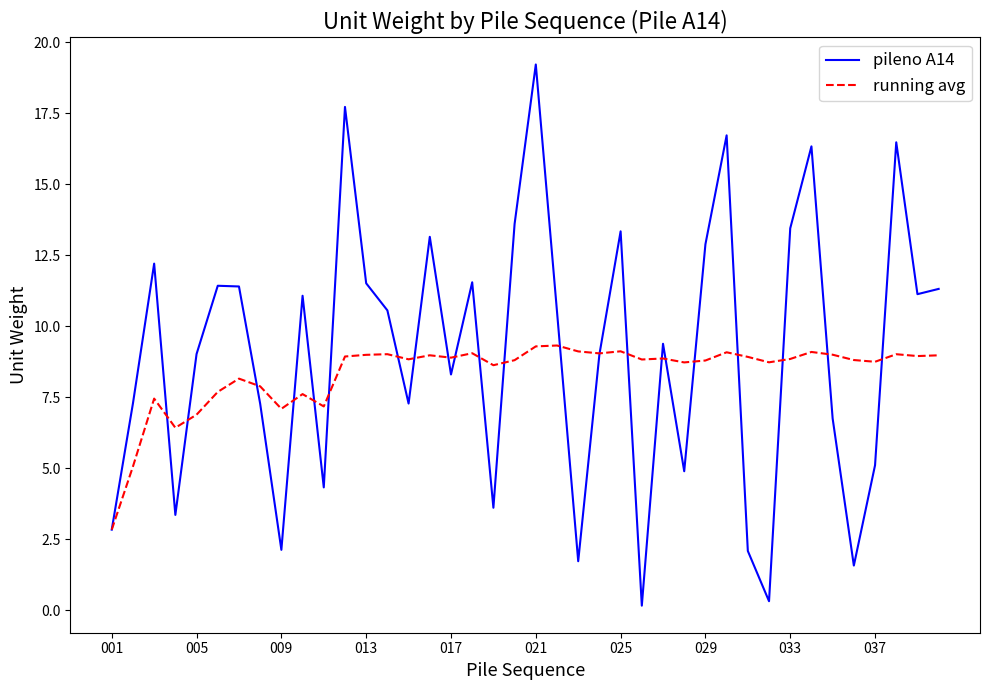

Which series has the widest spread of values?

pileno A14